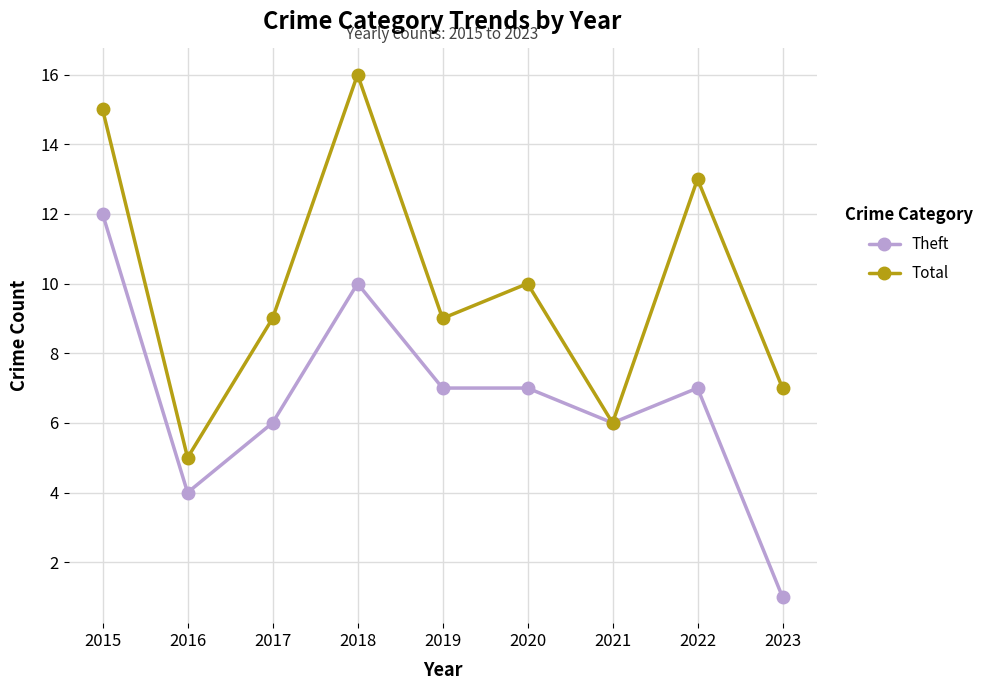

Which series has the largest total across all categories?

Total